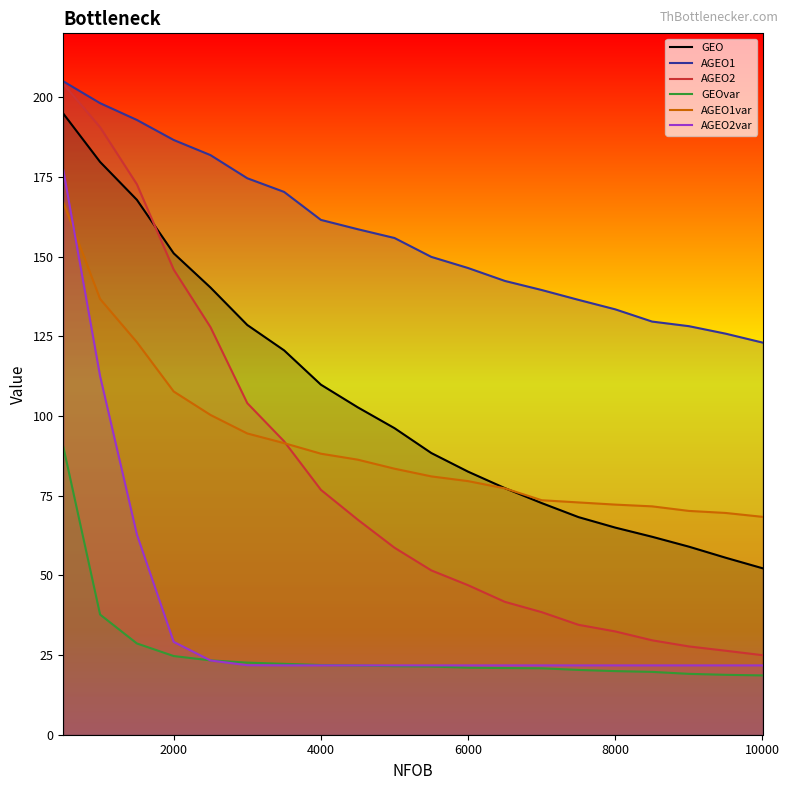

Which series has the widest spread of values?

AGEO2